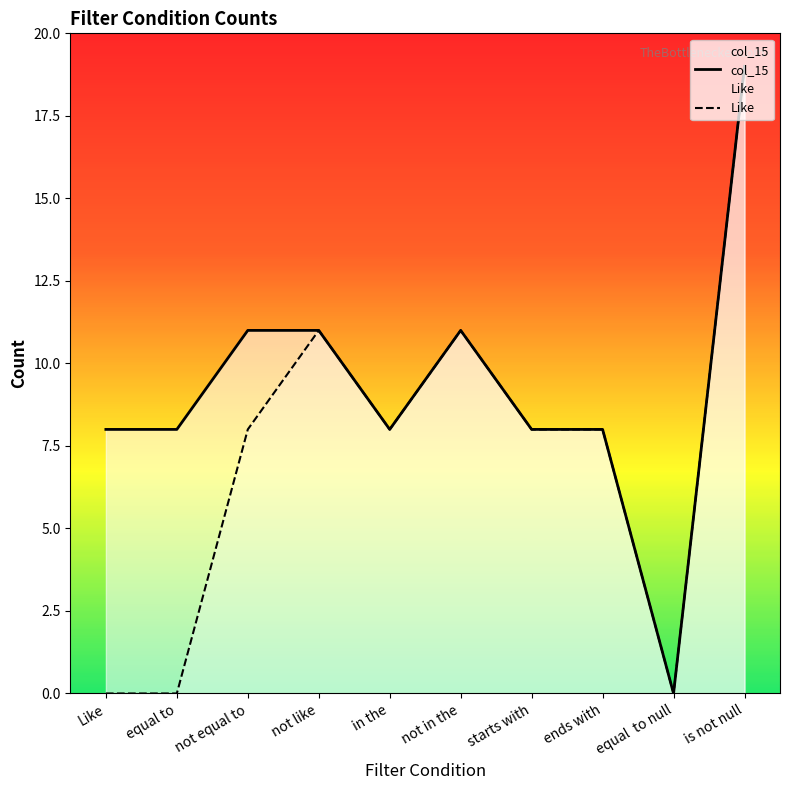

In col_15, how many points are lower than both neighbors (excluding endpoints)?

2